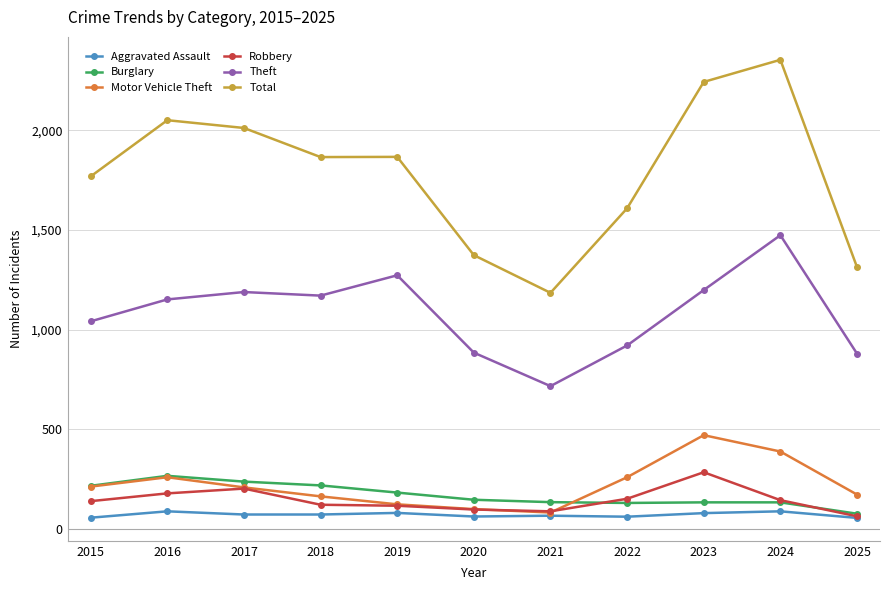

What is the minimum value for Total?

1184